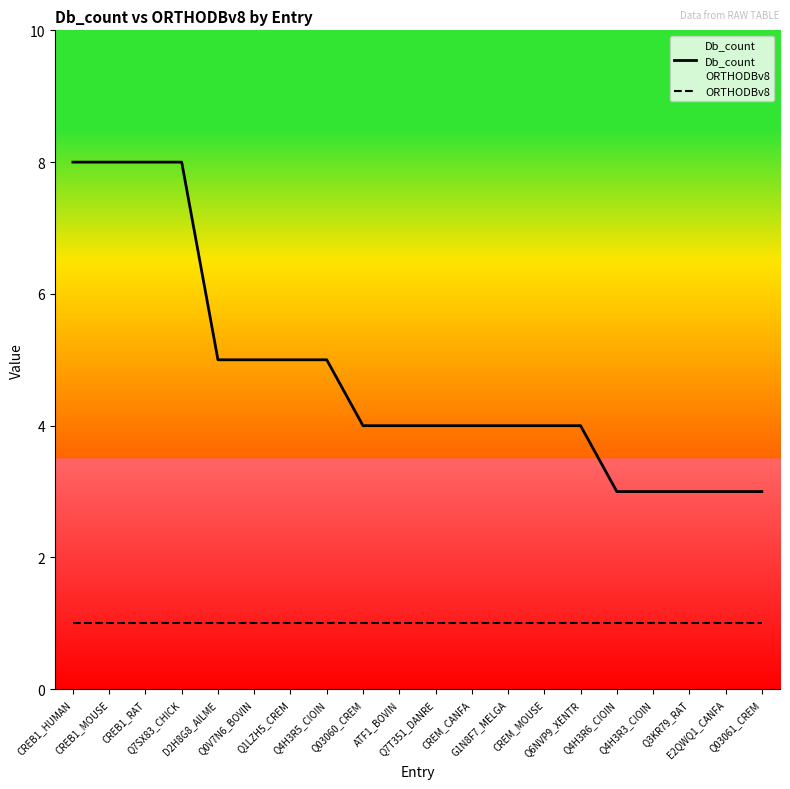

At which category is the sum across all series the highest?

CREB1_HUMAN